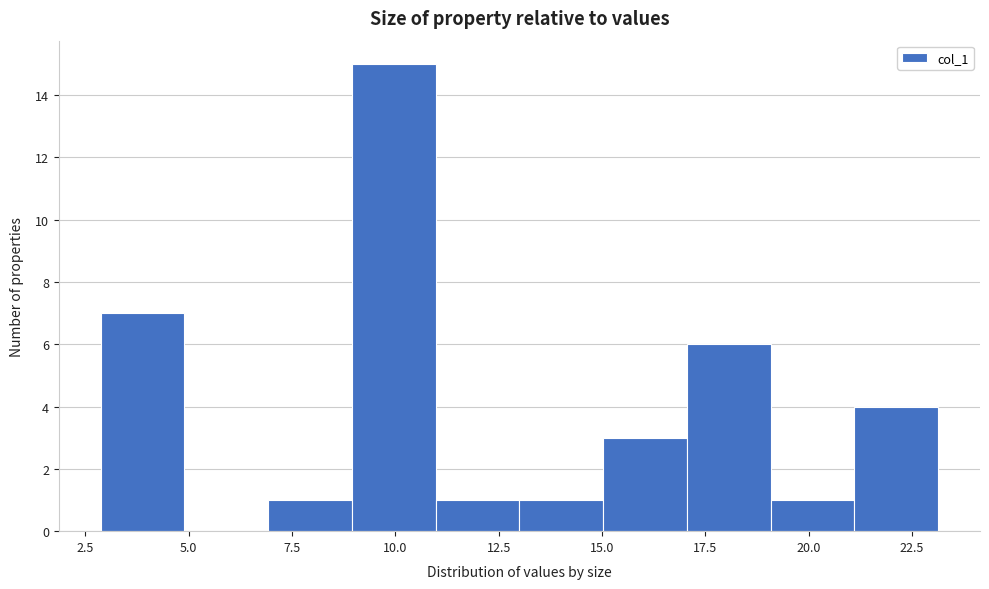

Reading left to right, transcribe this chart: for each bar, give the range it covers on the x-axis and its height. Neither the bar edges nor the heights are printed on the chart, so give them approximately, as read against the axes.

3 to 5: 7
5 to 7: 0
7 to 9: 1
9 to 11: 15
11 to 13: 1
13 to 15: 1
15 to 17: 3
17 to 19: 6
19 to 21: 1
21 to 23: 4